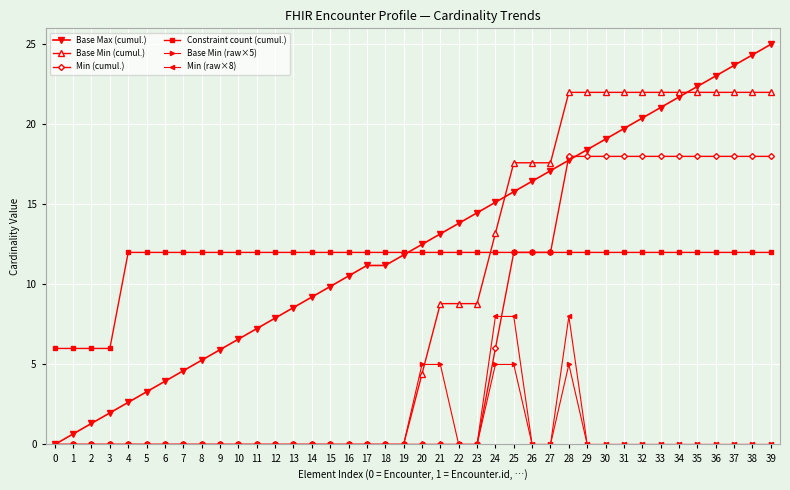

Reading left to right, extract all data points from this chart.

Base Max (cumul.): 0.0	0.7	1.3	2.0	2.6	3.3	3.9	4.6	5.3	5.9	6.6	7.2	7.9	8.6	9.2	9.9	10.5	11.2	11.2	11.8	12.5	13.2	13.8	14.5	15.1	15.8	16.4	17.1	17.8	18.4	19.1	19.7	20.4	21.1	21.7	22.4	23.0	23.7	24.3	25.0
Base Min (cumul.): 0.0	0.0	0.0	0.0	0.0	0.0	0.0	0.0	0.0	0.0	0.0	0.0	0.0	0.0	0.0	0.0	0.0	0.0	0.0	0.0	4.4	8.8	8.8	8.8	13.2	17.6	17.6	17.6	22.0	22.0	22.0	22.0	22.0	22.0	22.0	22.0	22.0	22.0	22.0	22.0
Min (cumul.): 0.0	0.0	0.0	0.0	0.0	0.0	0.0	0.0	0.0	0.0	0.0	0.0	0.0	0.0	0.0	0.0	0.0	0.0	0.0	0.0	0.0	0.0	0.0	0.0	6.0	12.0	12.0	12.0	18.0	18.0	18.0	18.0	18.0	18.0	18.0	18.0	18.0	18.0	18.0	18.0
Constraint count (cumul.): 6.0	6.0	6.0	6.0	12.0	12.0	12.0	12.0	12.0	12.0	12.0	12.0	12.0	12.0	12.0	12.0	12.0	12.0	12.0	12.0	12.0	12.0	12.0	12.0	12.0	12.0	12.0	12.0	12.0	12.0	12.0	12.0	12.0	12.0	12.0	12.0	12.0	12.0	12.0	12.0
Base Min (raw×5): 0.0	0.0	0.0	0.0	0.0	0.0	0.0	0.0	0.0	0.0	0.0	0.0	0.0	0.0	0.0	0.0	0.0	0.0	0.0	0.0	5.0	5.0	0.0	0.0	5.0	5.0	0.0	0.0	5.0	0.0	0.0	0.0	0.0	0.0	0.0	0.0	0.0	0.0	0.0	0.0
Min (raw×8): 0.0	0.0	0.0	0.0	0.0	0.0	0.0	0.0	0.0	0.0	0.0	0.0	0.0	0.0	0.0	0.0	0.0	0.0	0.0	0.0	0.0	0.0	0.0	0.0	8.0	8.0	0.0	0.0	8.0	0.0	0.0	0.0	0.0	0.0	0.0	0.0	0.0	0.0	0.0	0.0